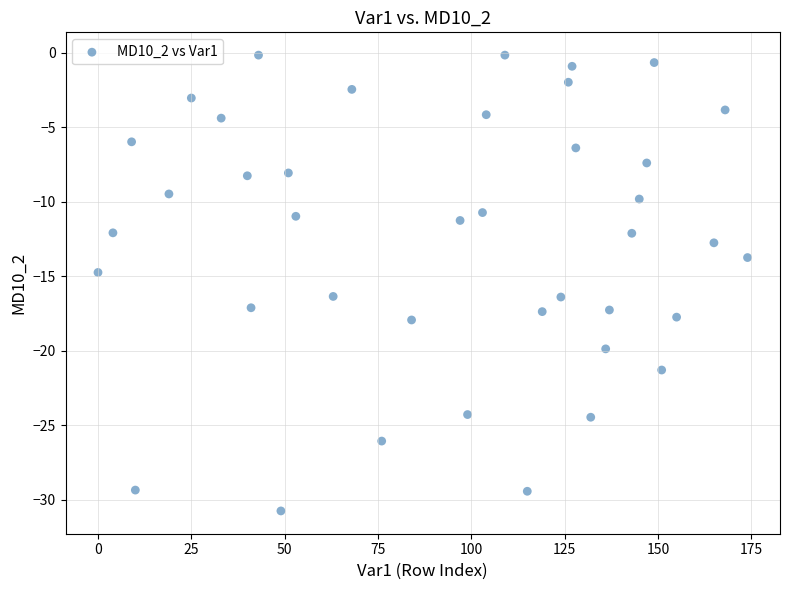

What is the range of X values (max minus min)?

174.0